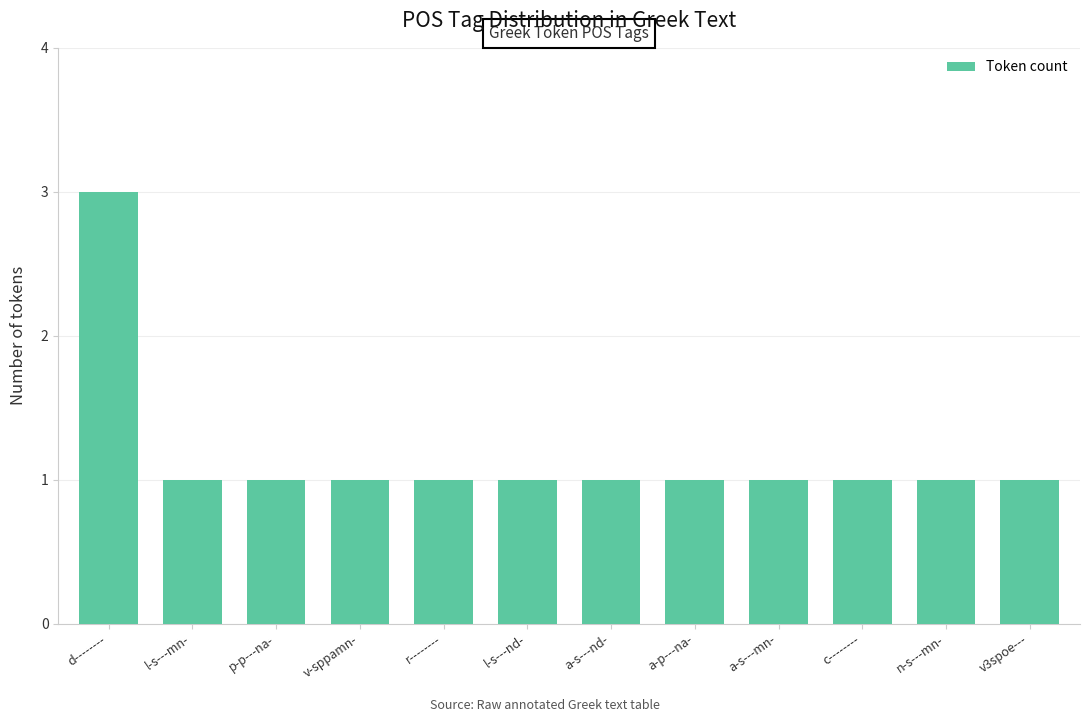

Reading left to right, extract all data points from this chart.

d--------=3	l-s---mn-=1	p-p---na-=1	v-sppamn-=1	r--------=1	l-s---nd-=1	a-s---nd-=1	a-p---na-=1	a-s---mn-=1	c--------=1	n-s---mn-=1	v3spoe---=1